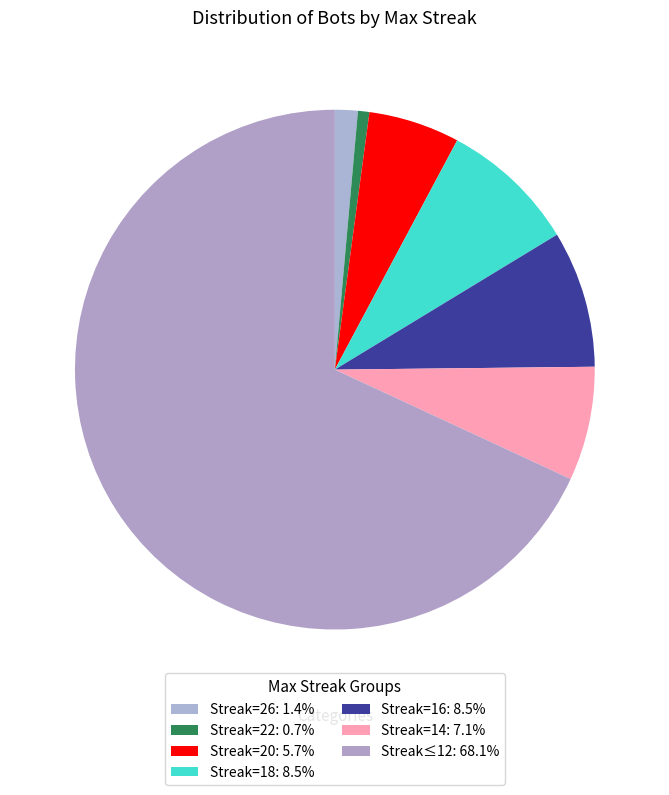

How many segments does this pie chart have?

7